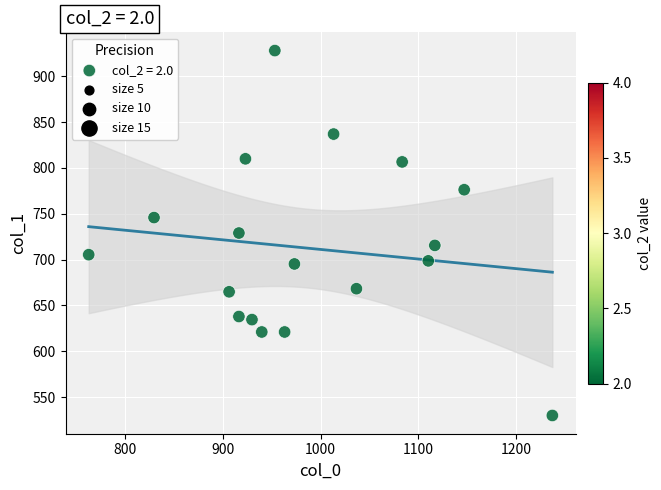

What is the range of X values (max minus min)?

473.3